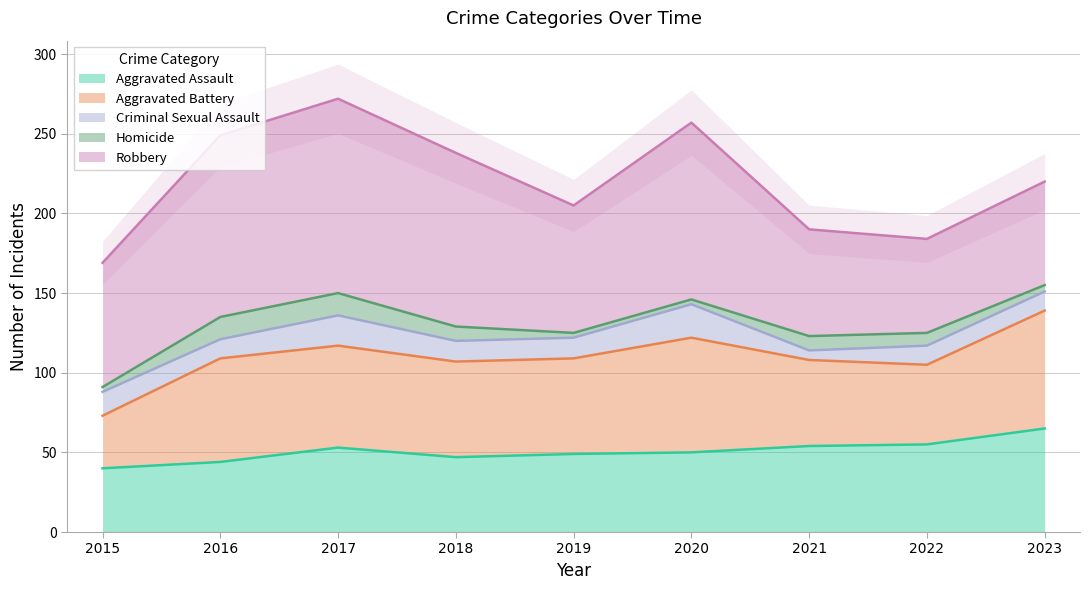

Which has a higher value, 2020 or 2016?

2020